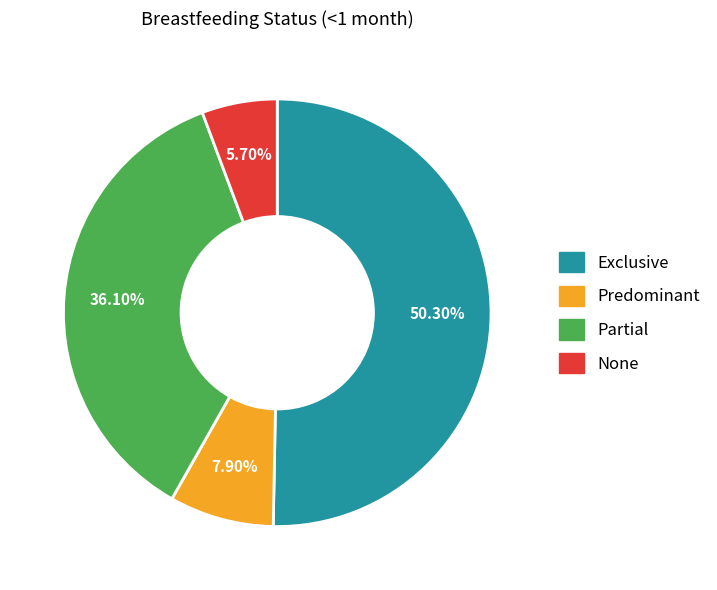

Combined, what portion of the pie is Predominant and None?

13.6%